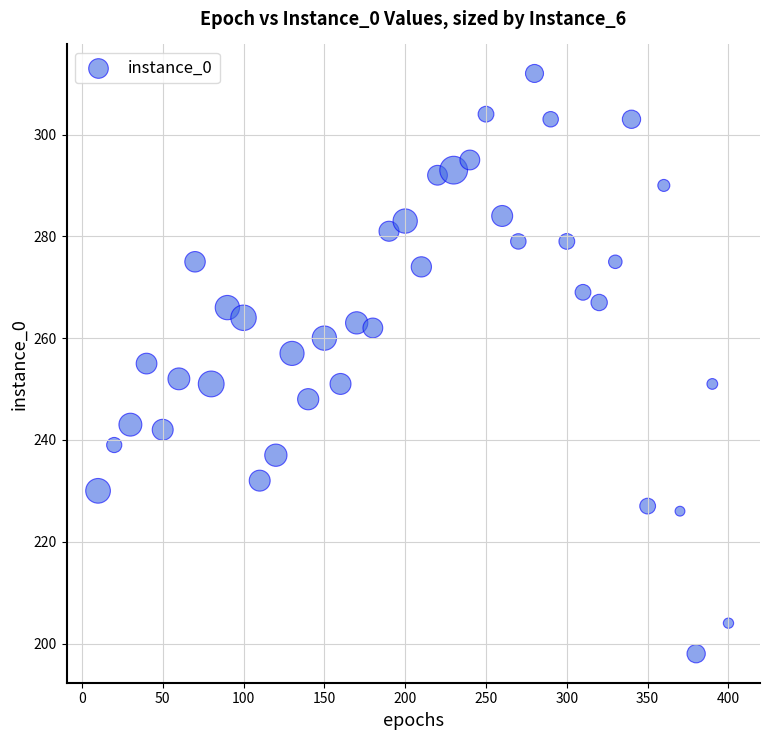

What is the range of Y values (max minus min)?

114